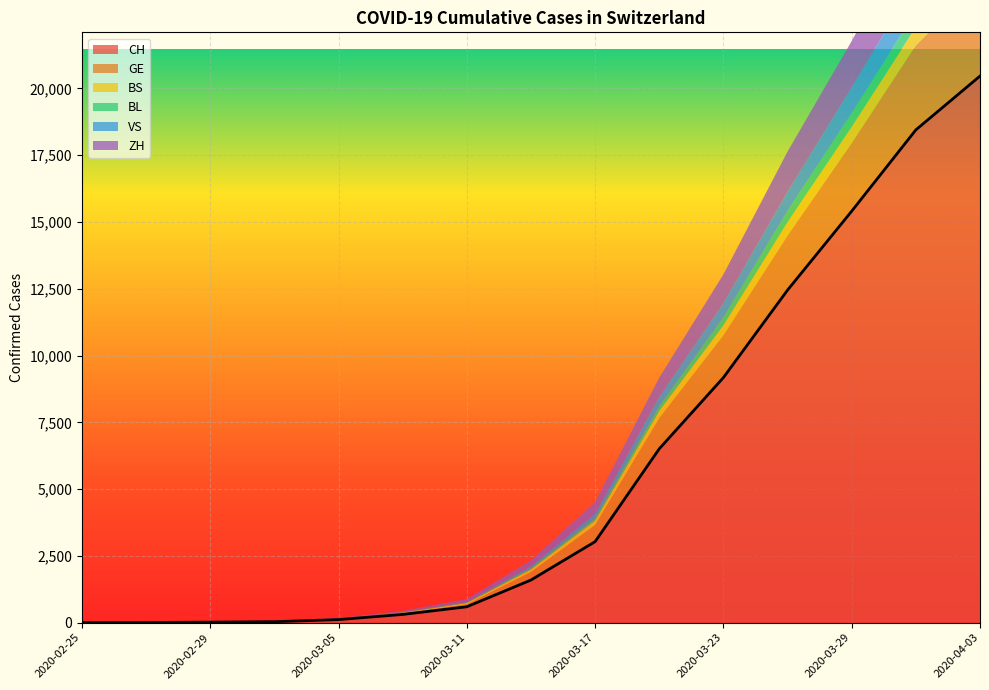

True or false: BL and ZH intersect in this chart.

False